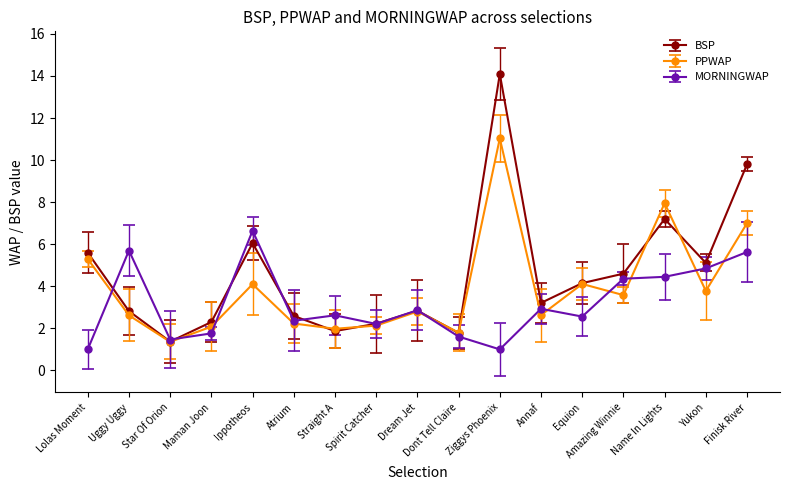

What is the maximum value shown in the chart?

14.1